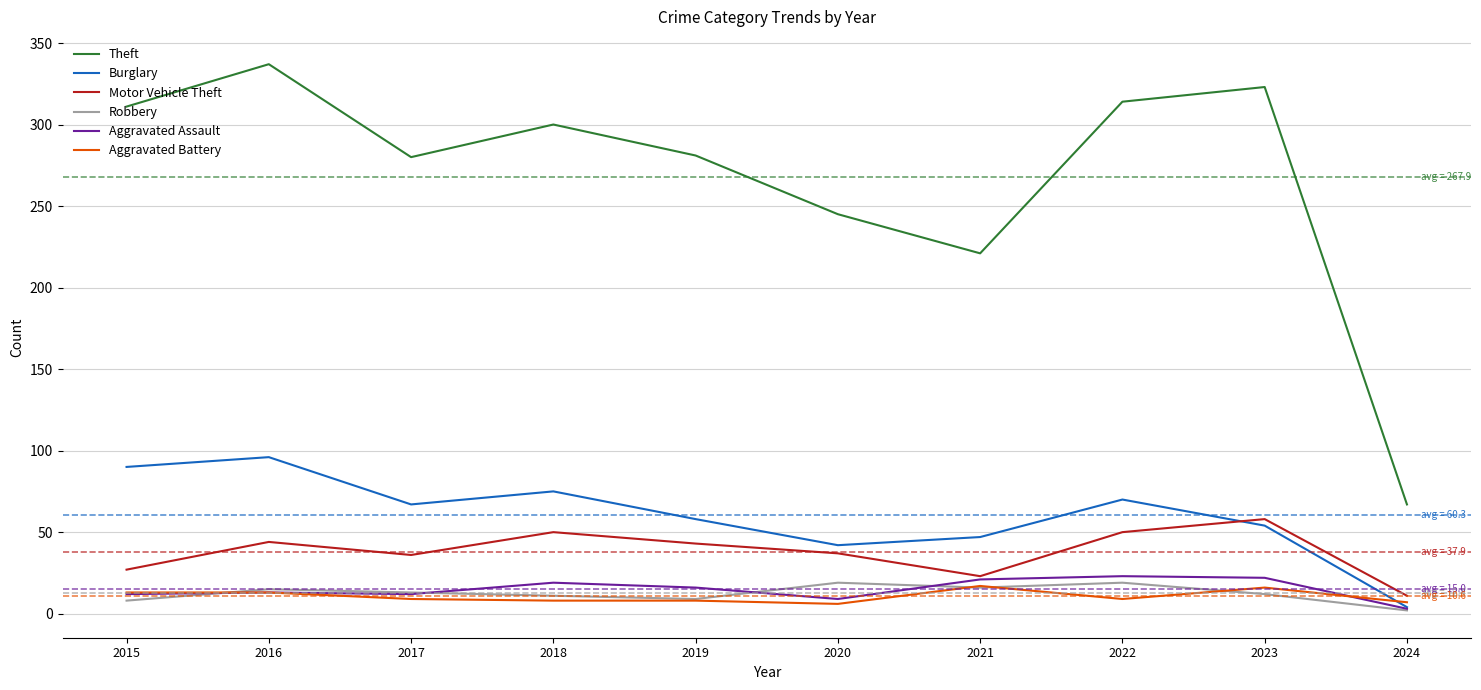

How many intersections are there between Burglary and Aggravated Battery?

1